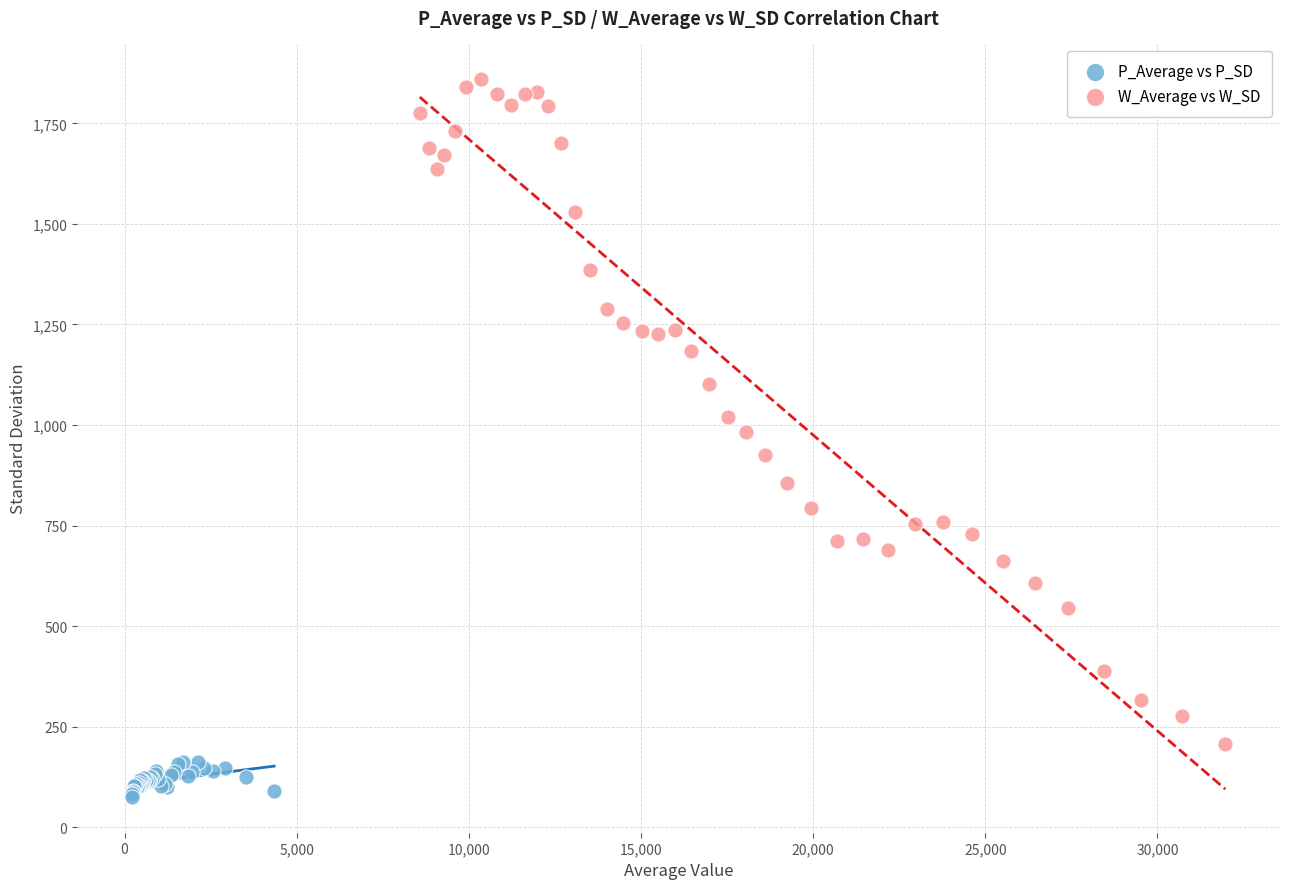

Which series reaches the maximum Y coordinate?

W_Average vs W_SD